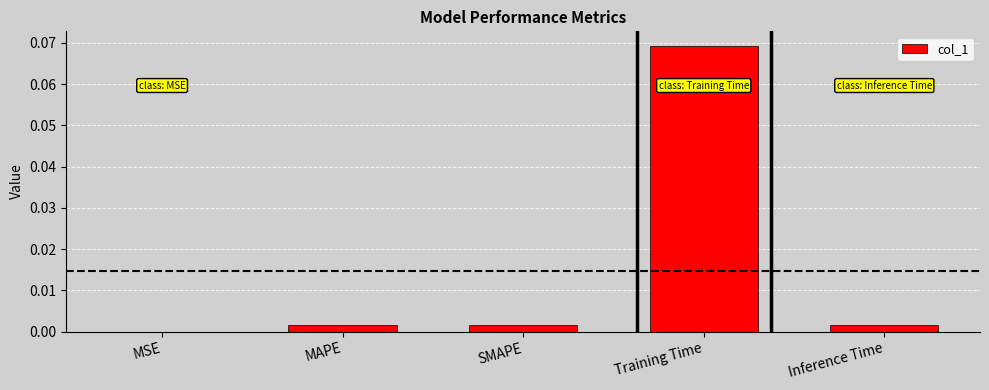

Are the bars horizontal?

No